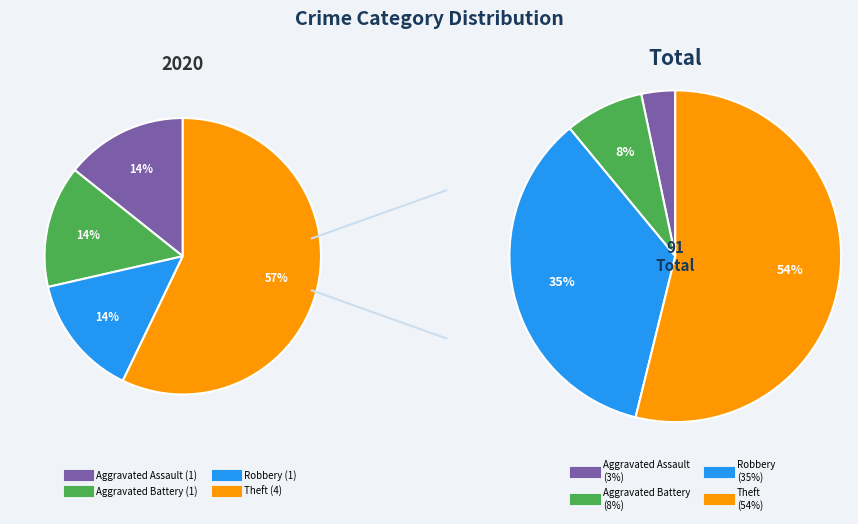

To the nearest percent, what is the difference between the largest and smallest slice percentages?

43%